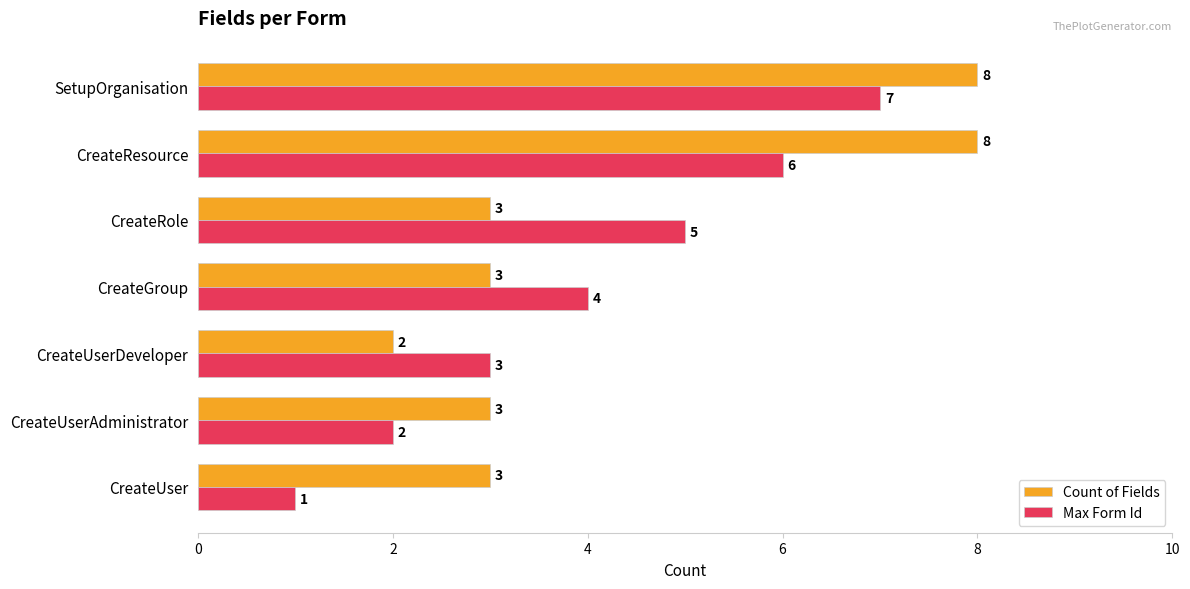

Which series changed the most between CreateUser and CreateRole?

Max Form Id